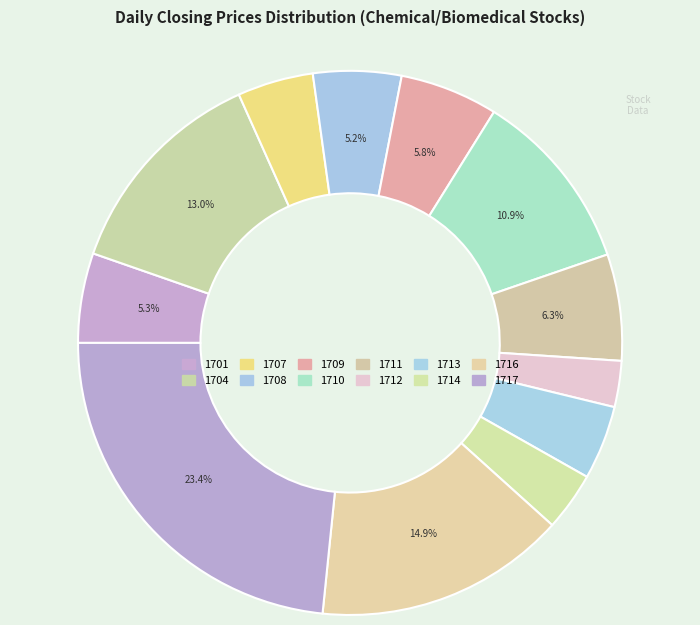

What is the change in value from 1701 to 1712?

-5.3